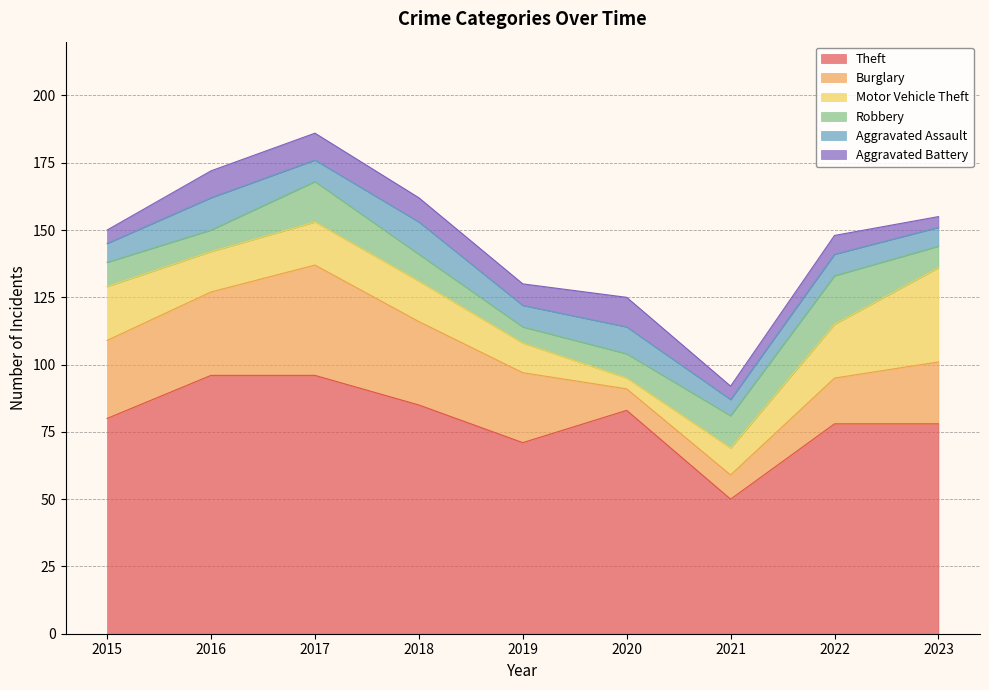

In Motor Vehicle Theft, how many points are higher than both neighbors (excluding endpoints)?

1